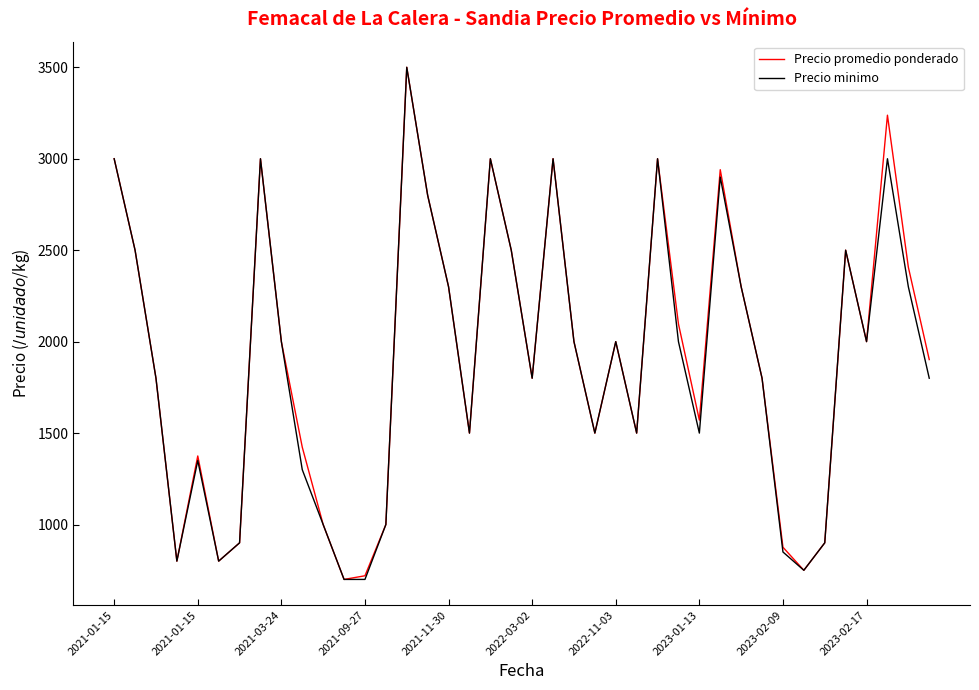

What is the smallest value displayed?

700